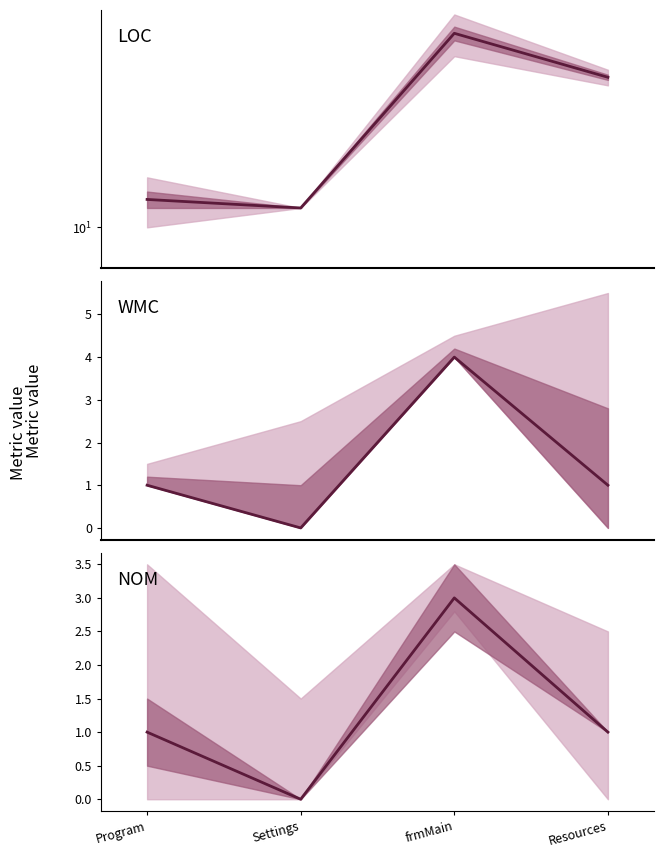

At which label does LOC first exceed 41?

frmMain